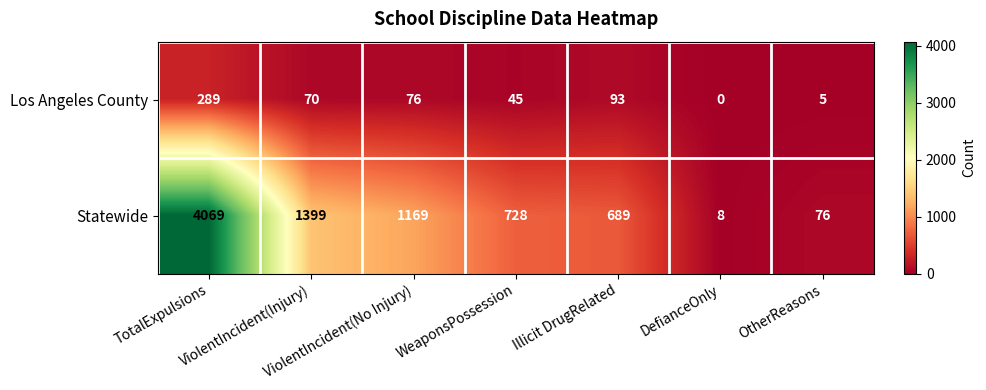

At how many categories does at least one series exceed 2141?

1